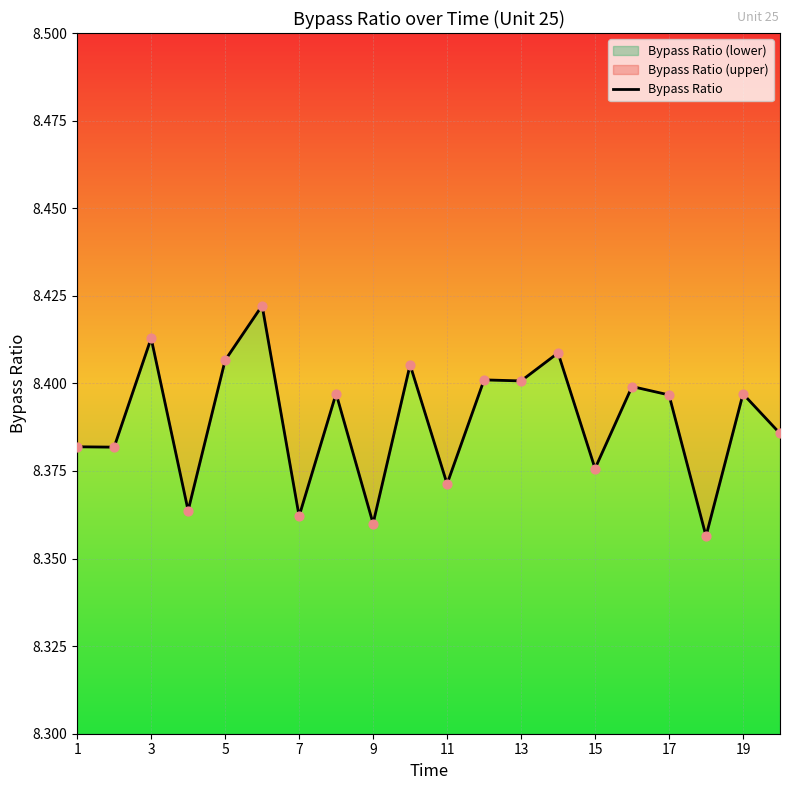

Which has a higher value, 19 or 15?

19